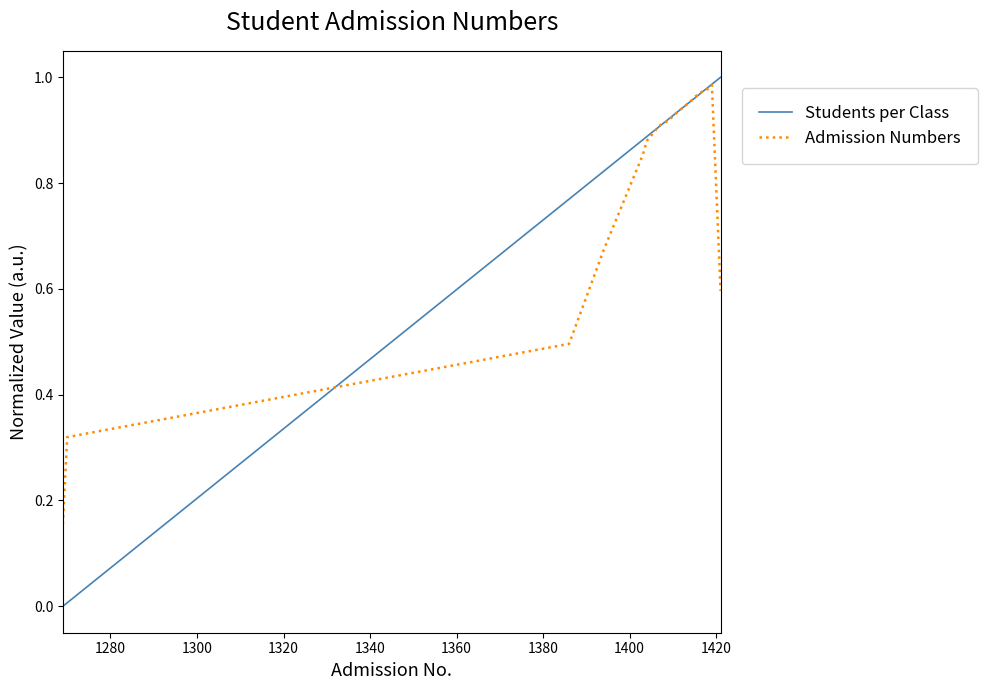

Which series has the widest spread of values?

Students per Class